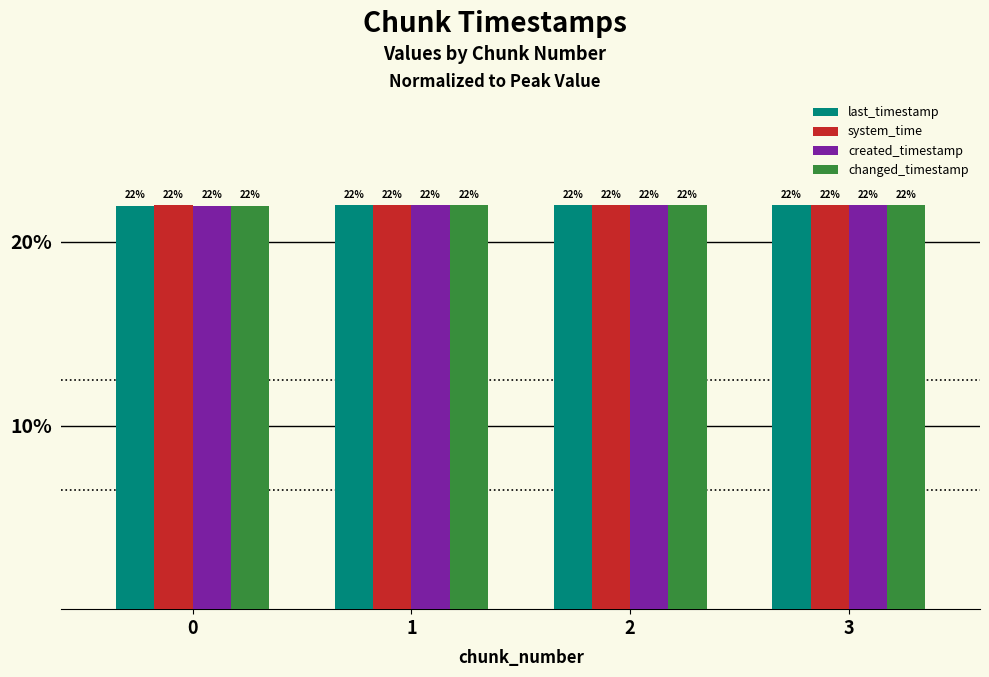

Which label corresponds to the largest value in the chart?

3